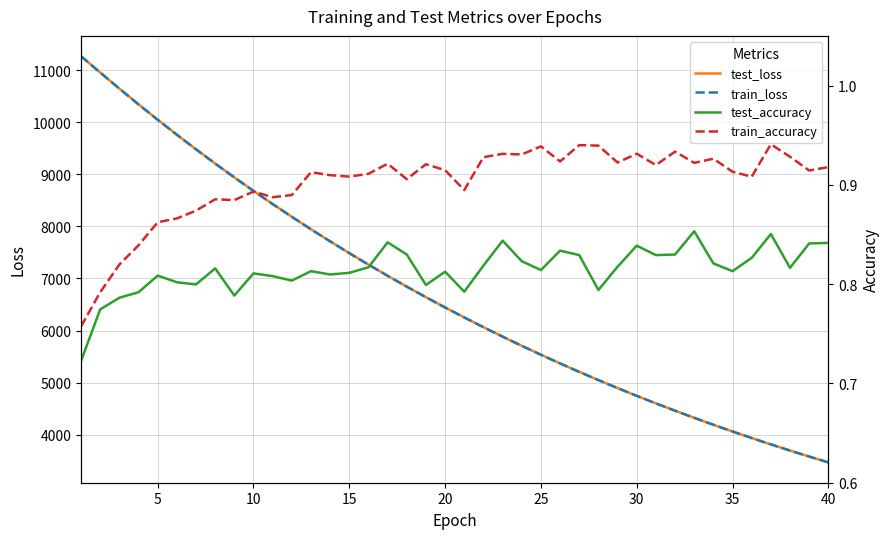

What is the difference between the second highest and minimum values in the train_accuracy series?

0.2